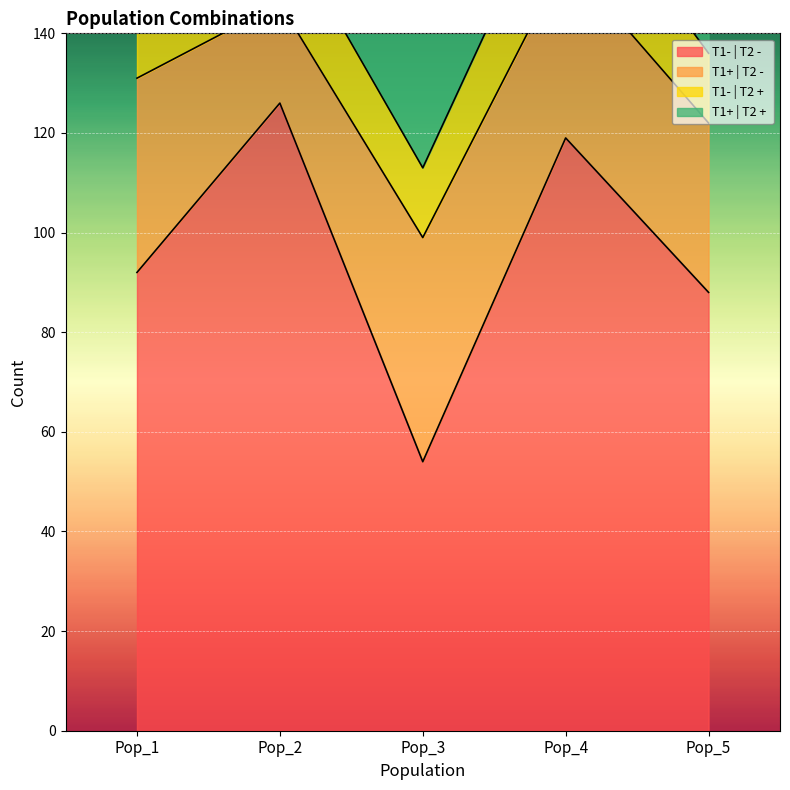

Reading left to right, extract all data points from this chart.

T1- | T2 - : 92	126	54	119	88
T1+ | T2 - : 39	20	45	36	34
T1- | T2 + : 15	17	14	20	14
T1+ | T2 + : 63	24	70	46	64